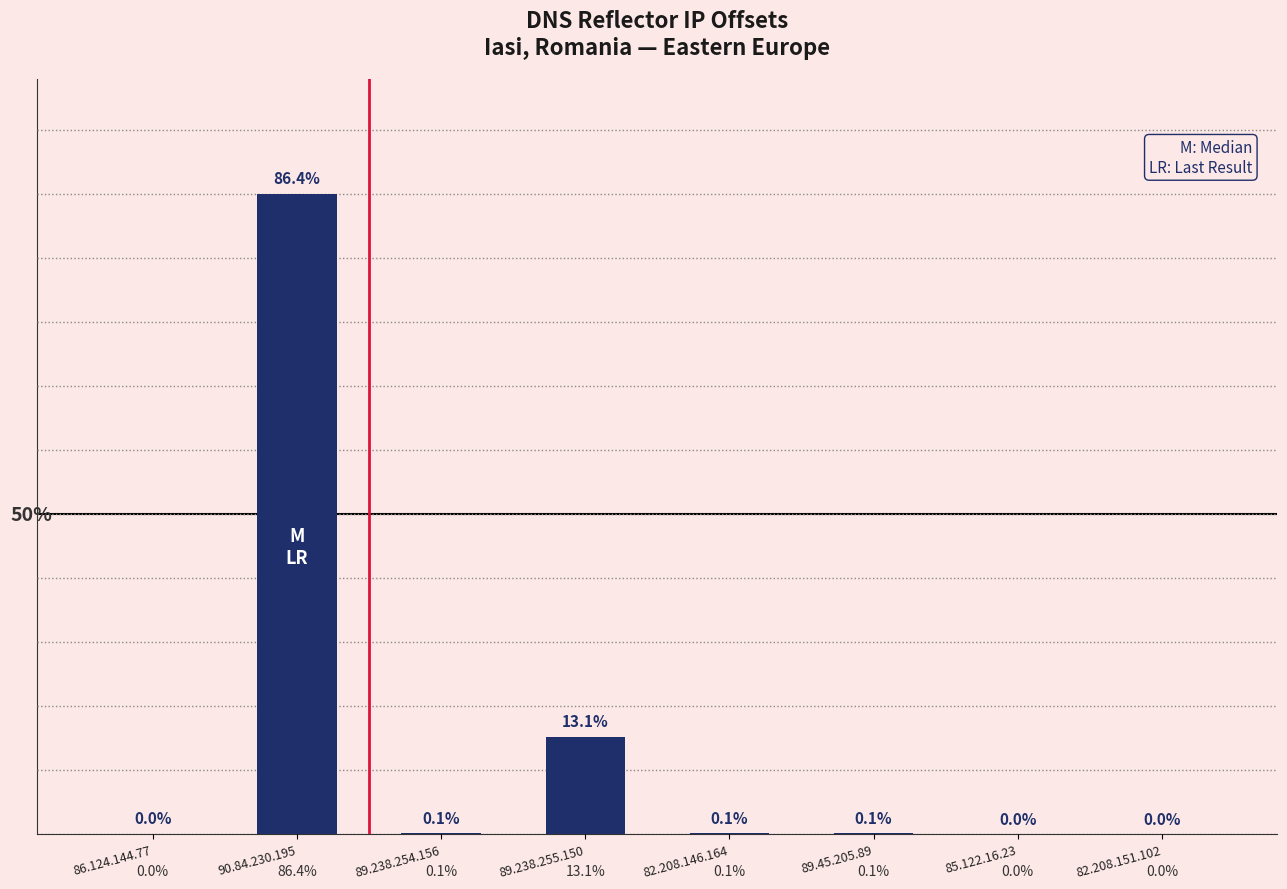

What is the maximum value shown in the chart?

53028